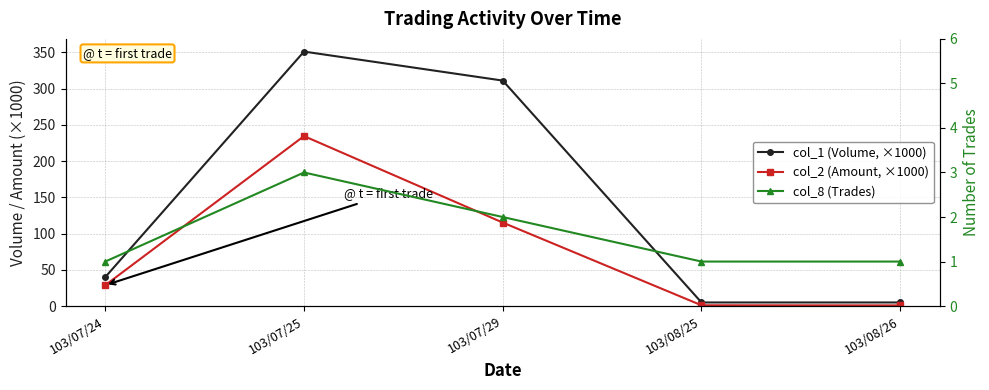

What is the difference between the col_8 (Trades) values at 103/07/25 and 103/07/24?

2.0